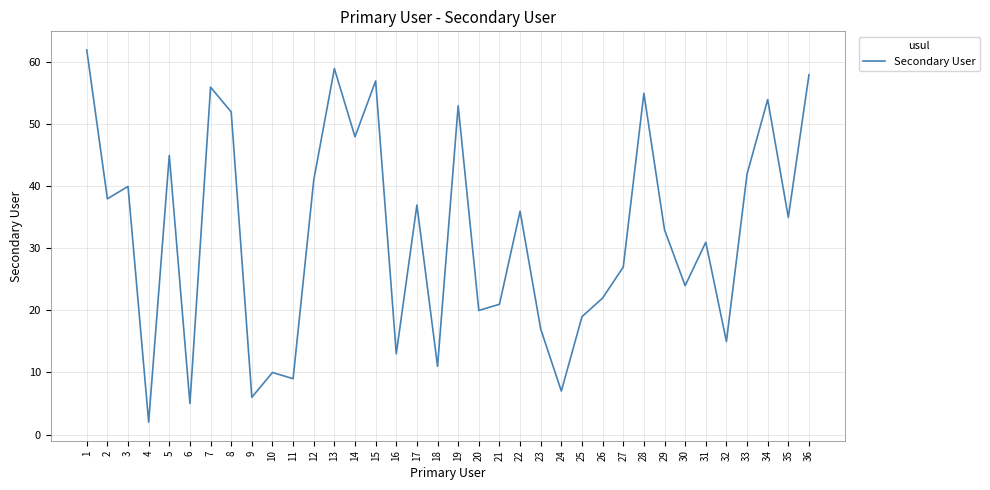

What is the difference between the maximum and minimum values?

60